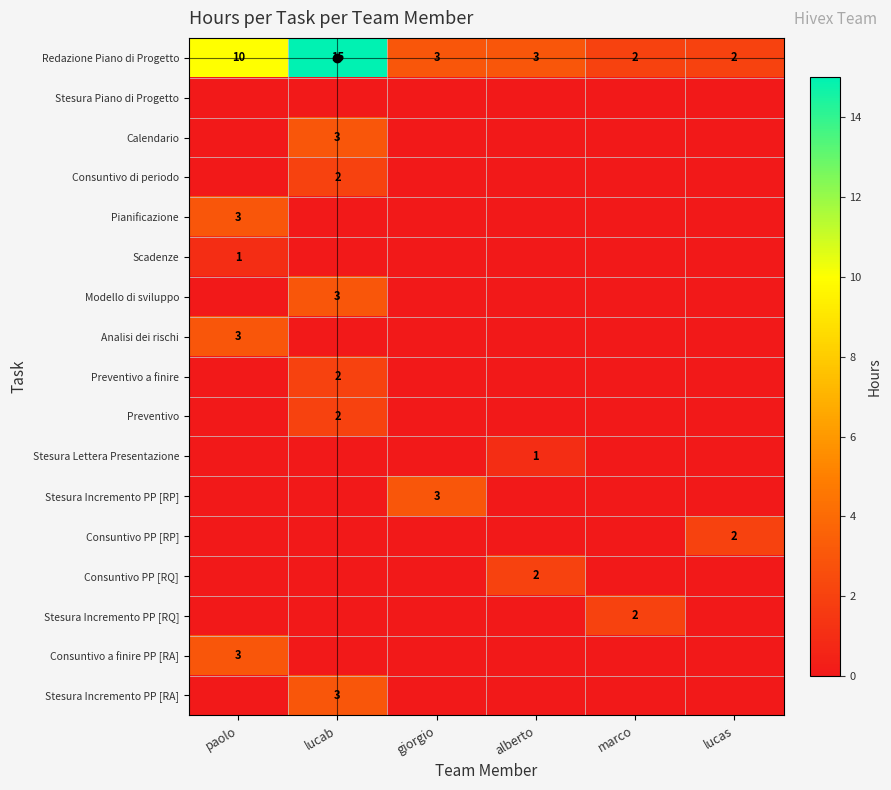

What is the total value across all series at alberto?

6